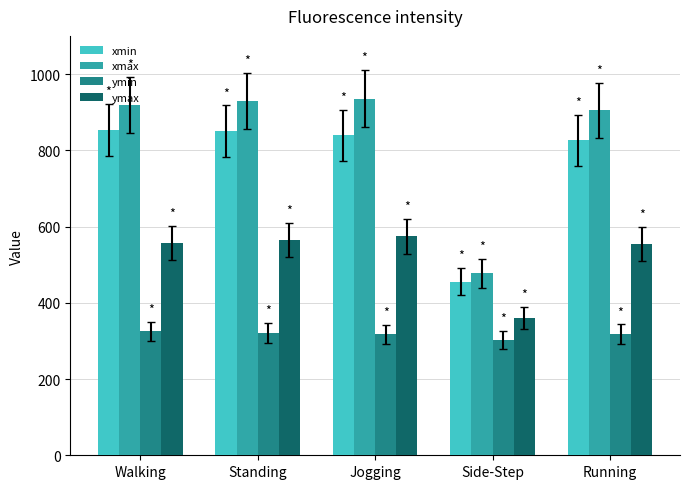

Which series has the widest spread of values?

xmax